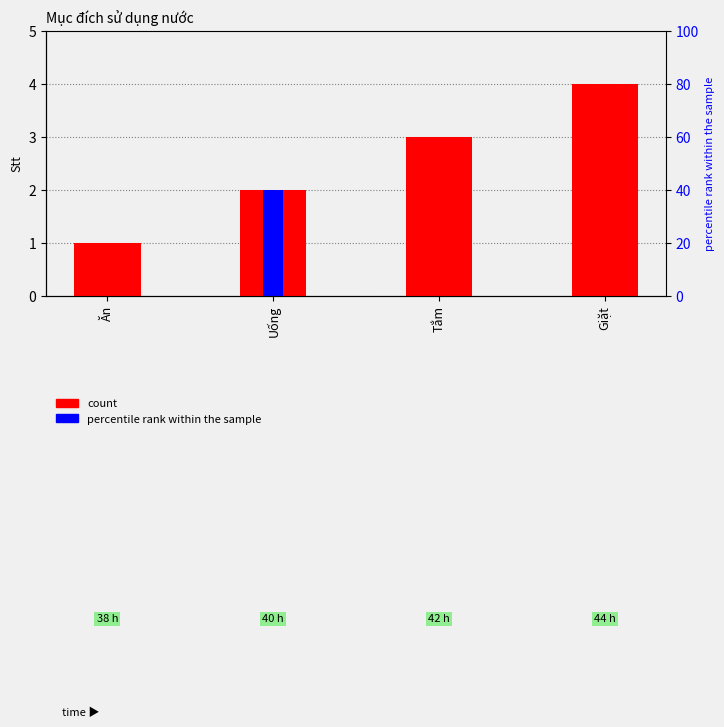

Reading right to left, what are all the values shown in this chart?

Giặt=4	Tắm=3	Uống=2	Ăn=1